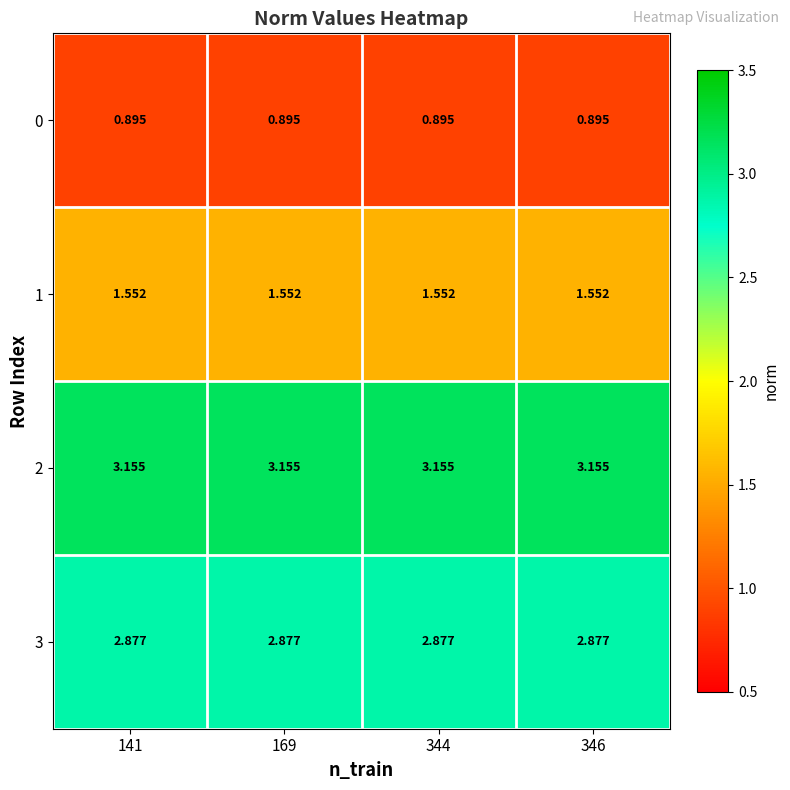

Count the number of categories in the chart.

4